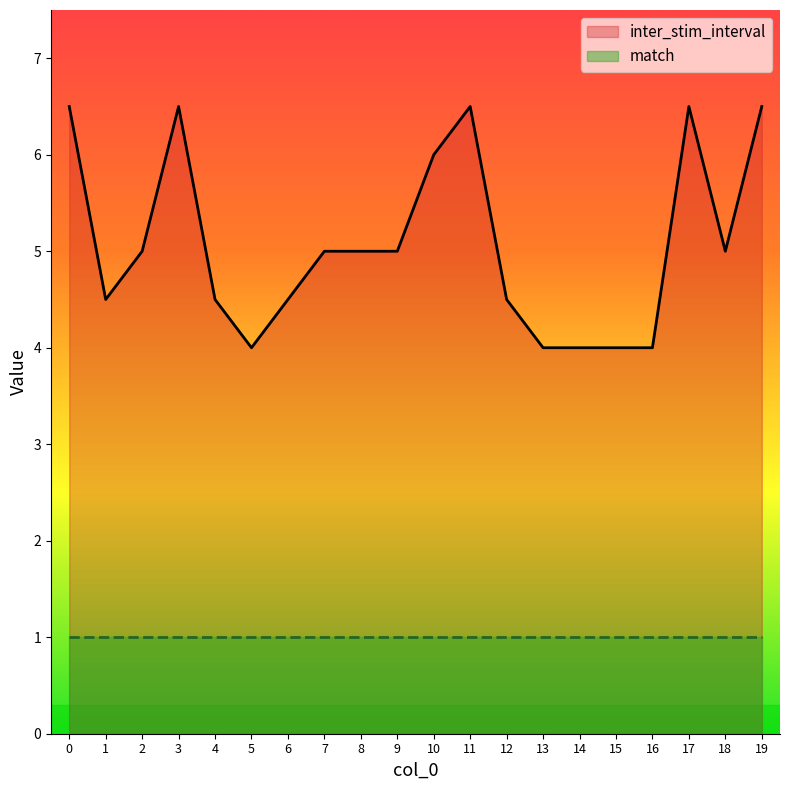

What is the value of the 1st point from the left?

6.5